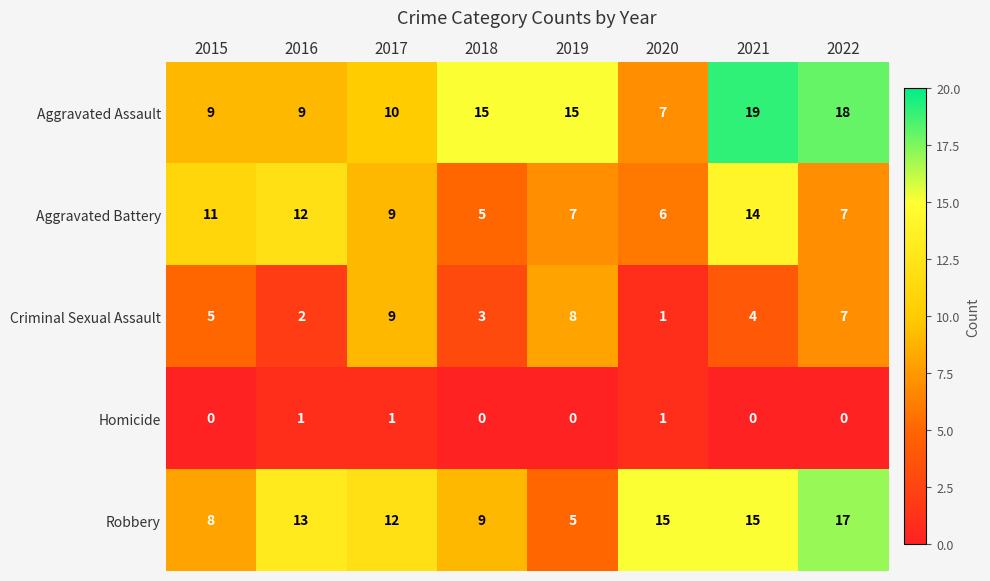

At how many categories does at least one series exceed 16?

2